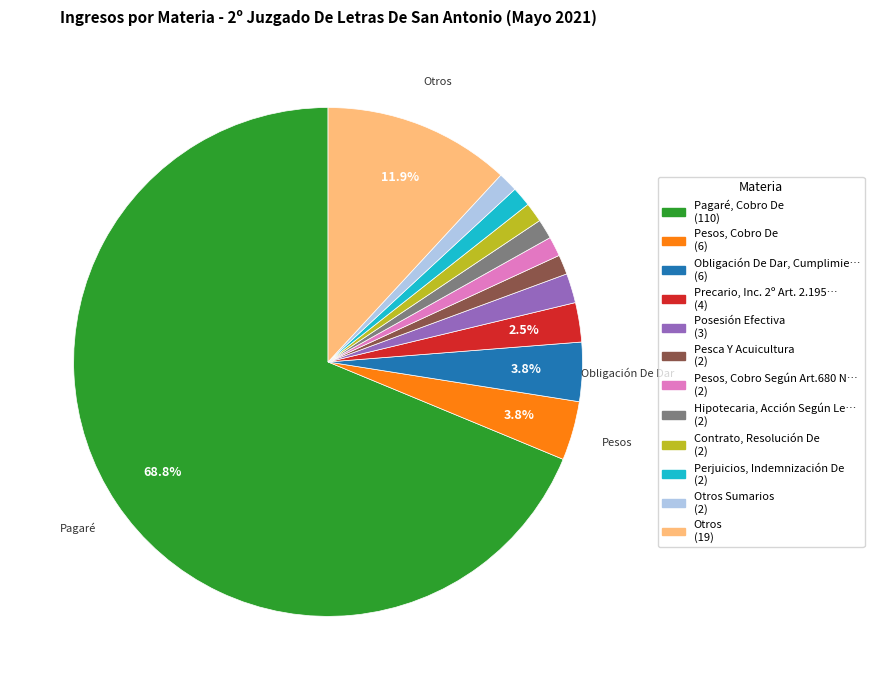

Is there any slice that represents more than half of the pie?

Yes